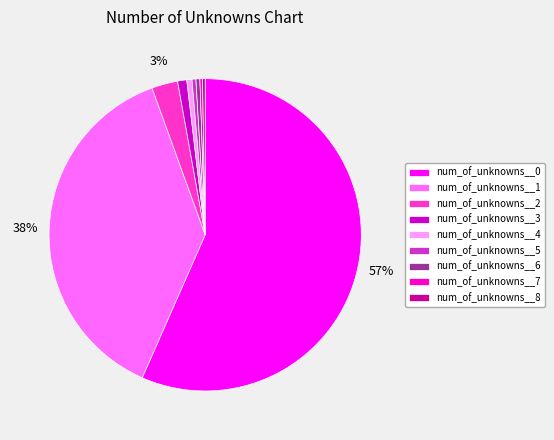

To the nearest percent, what is the average slice percentage?

11%